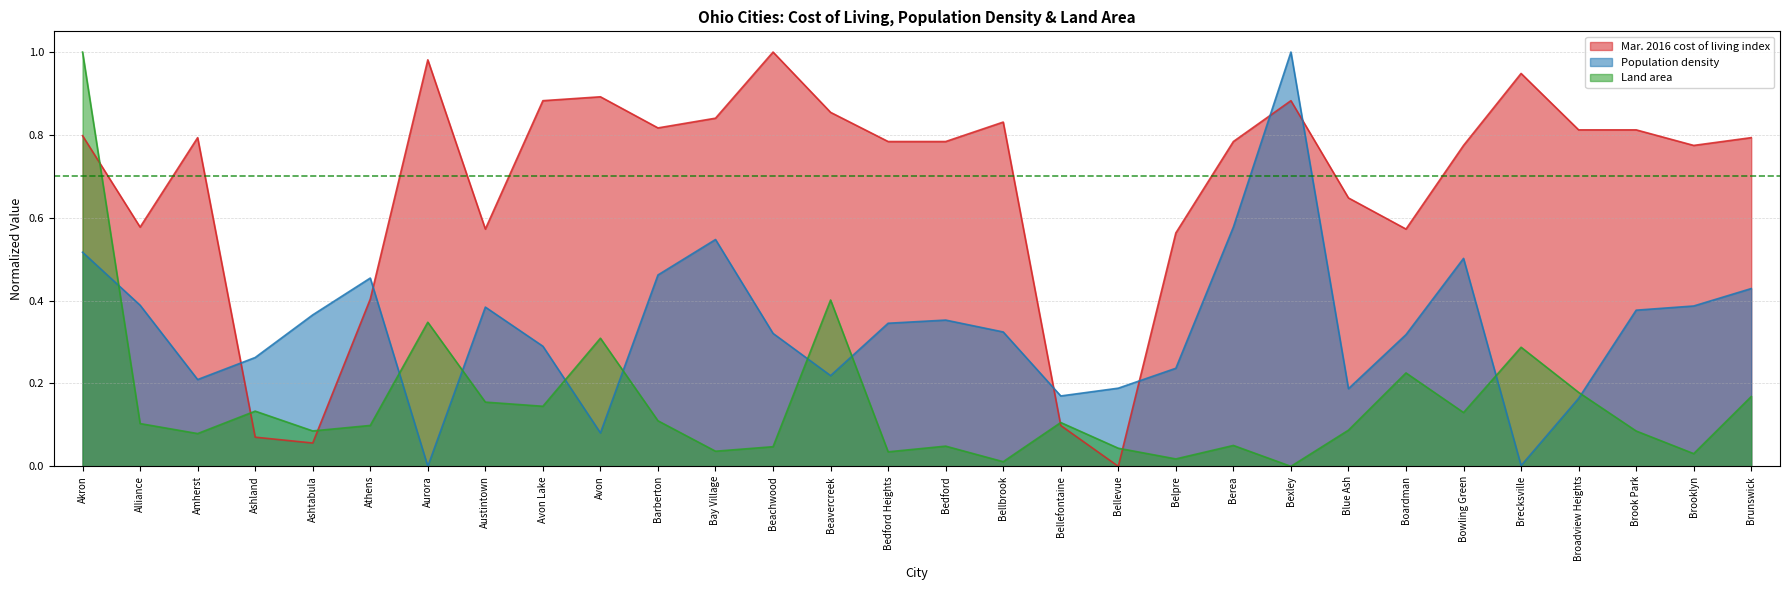

After their last crossing, which series has the higher values: Population density or Land area?

Population density